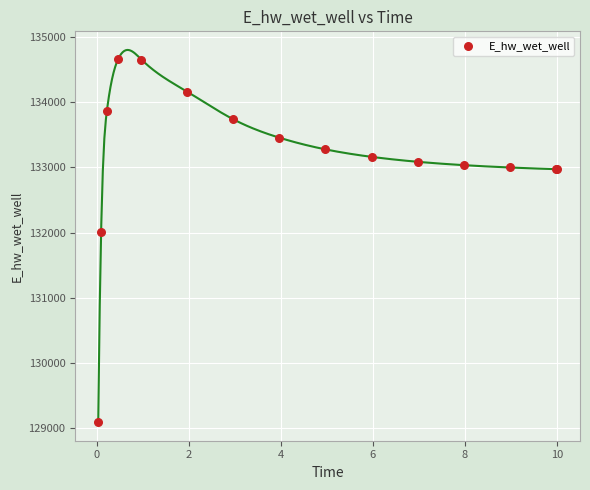

What Y value in the scatter plot is closest to 131878?

132000.3